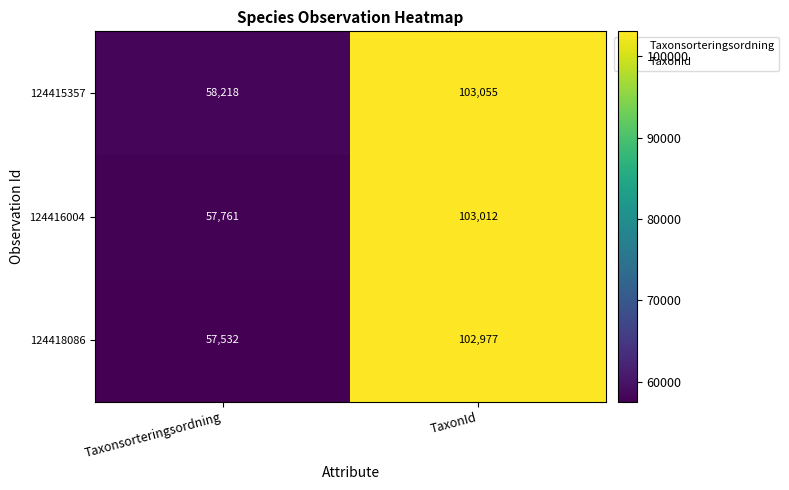

How many data points does each series have?

2